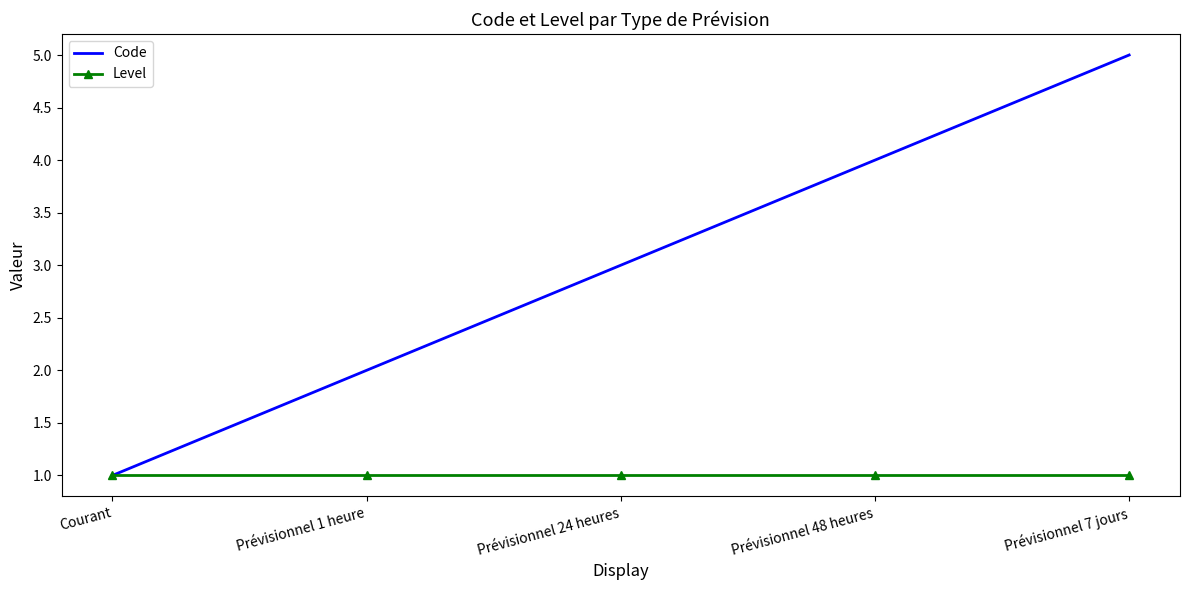

How many Code values are between 2 and 4?

3